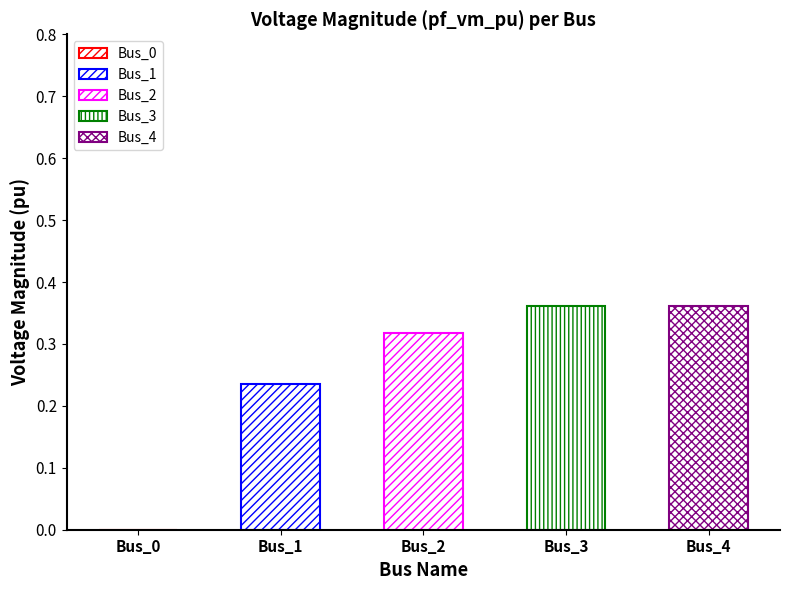

True or false: the data shows 0.0 at Bus_0.

True